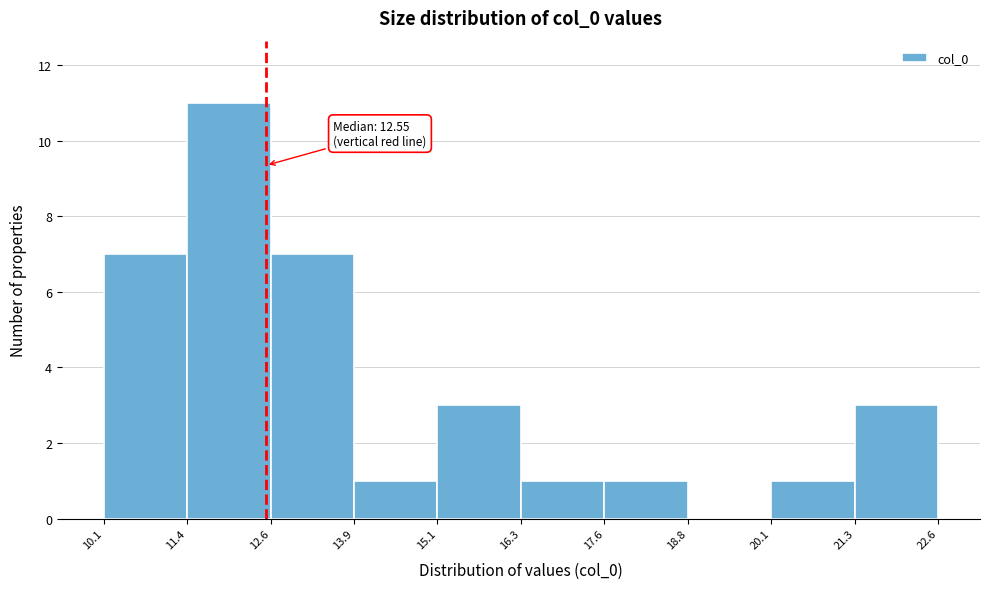

Over which range of the x-axis is the bar tallest?

11.4 to 12.6